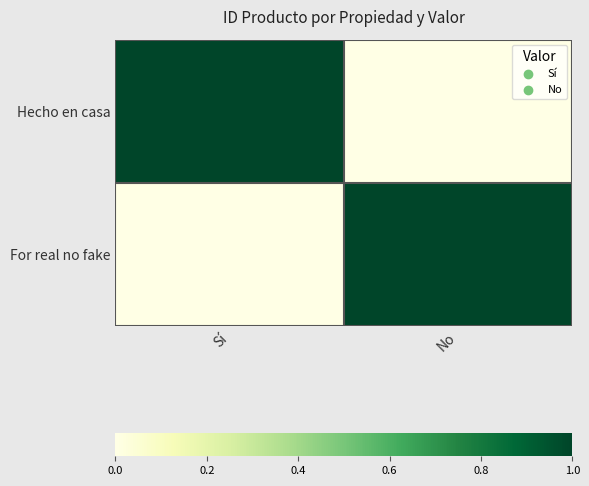

What is the difference between the highest and lowest values at Sí?

1